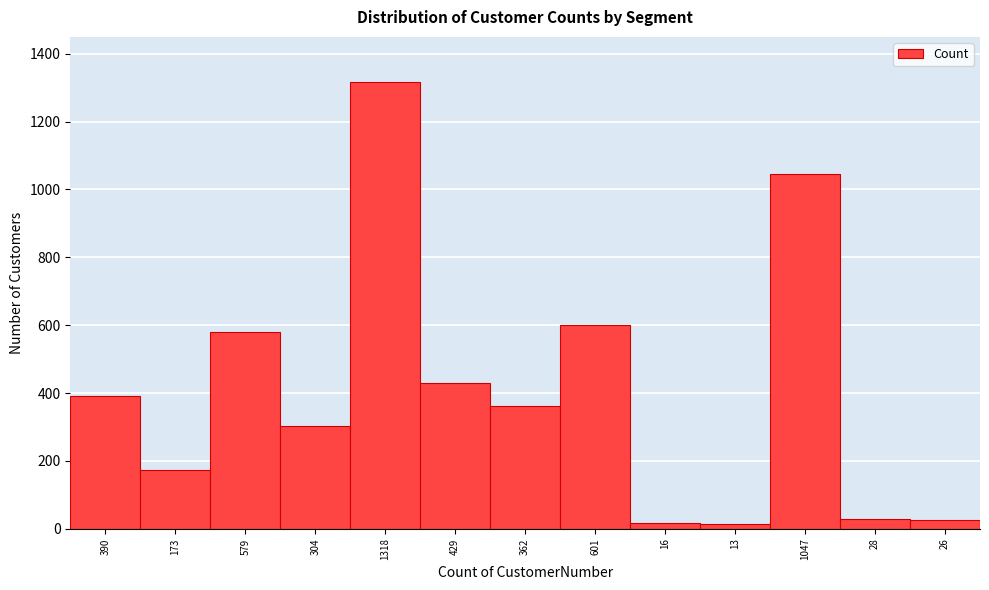

What is the average value?

407